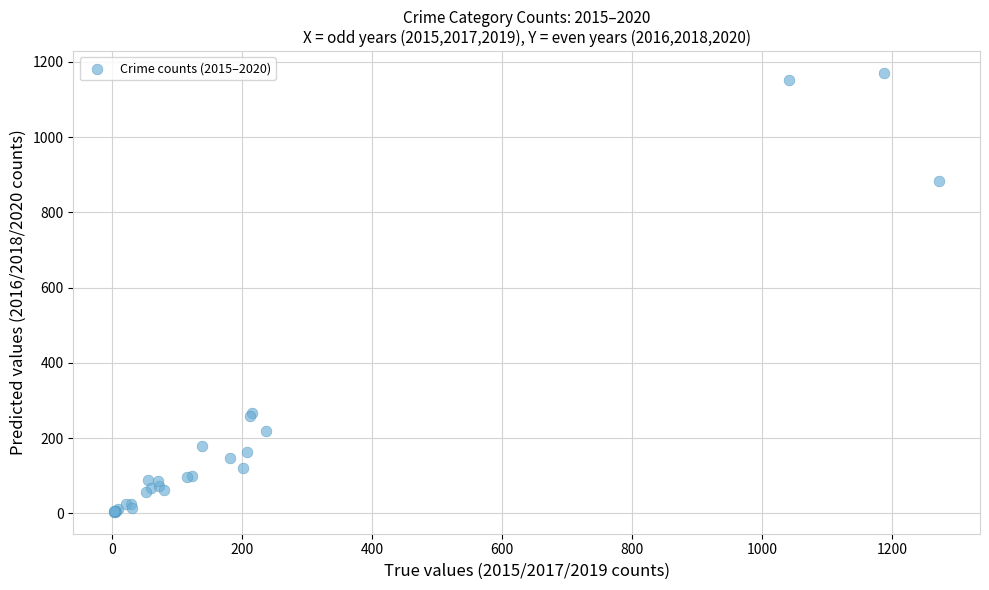

What Y value in the scatter plot is closest to 587?

884